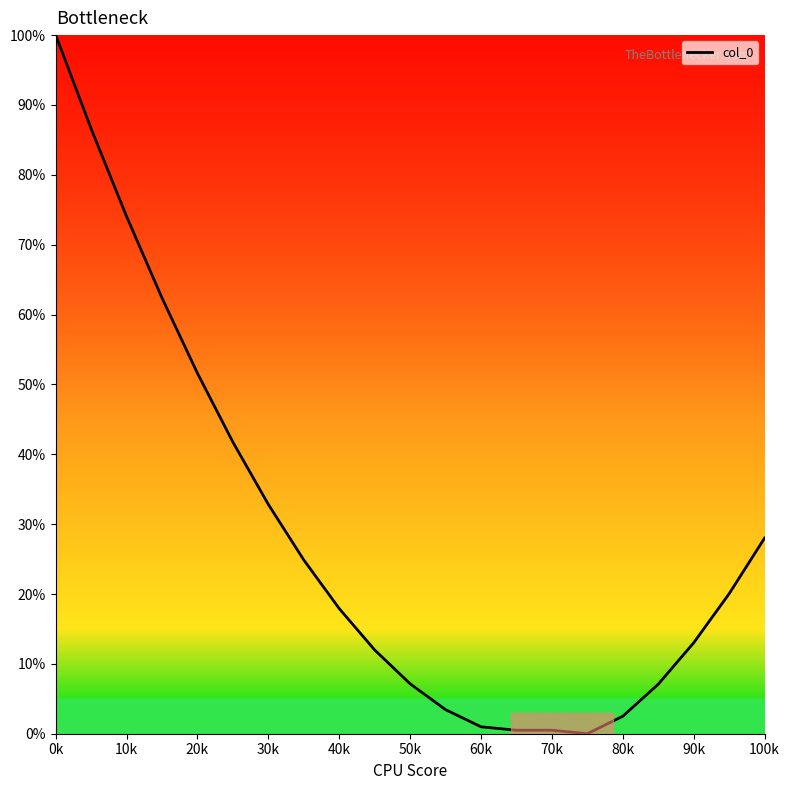

How many distinct data groups are displayed?

1